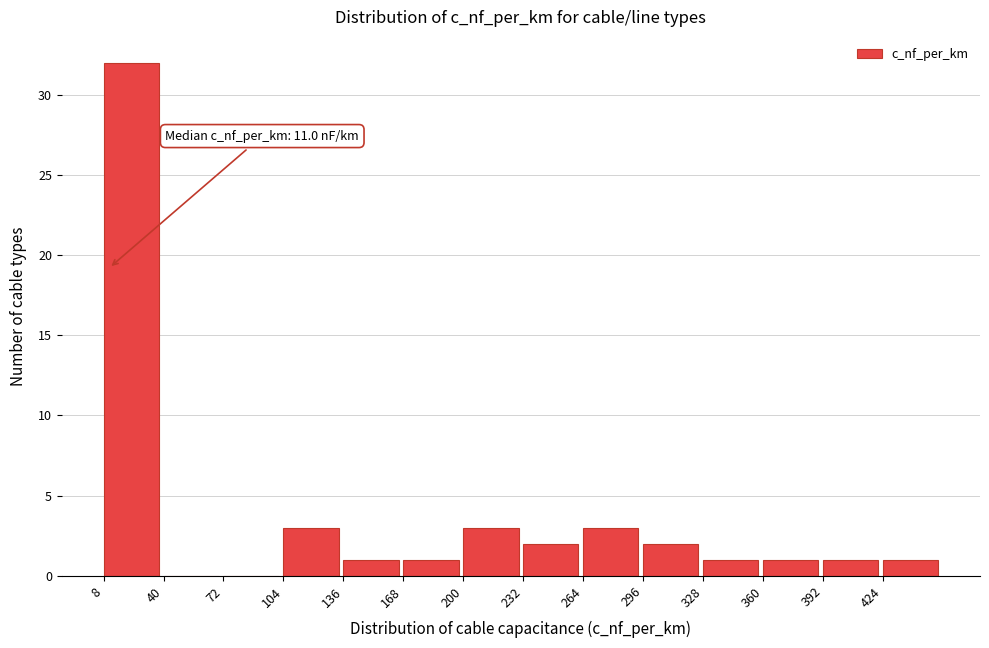

Which range on the x-axis has the tallest bar?

8 to 40